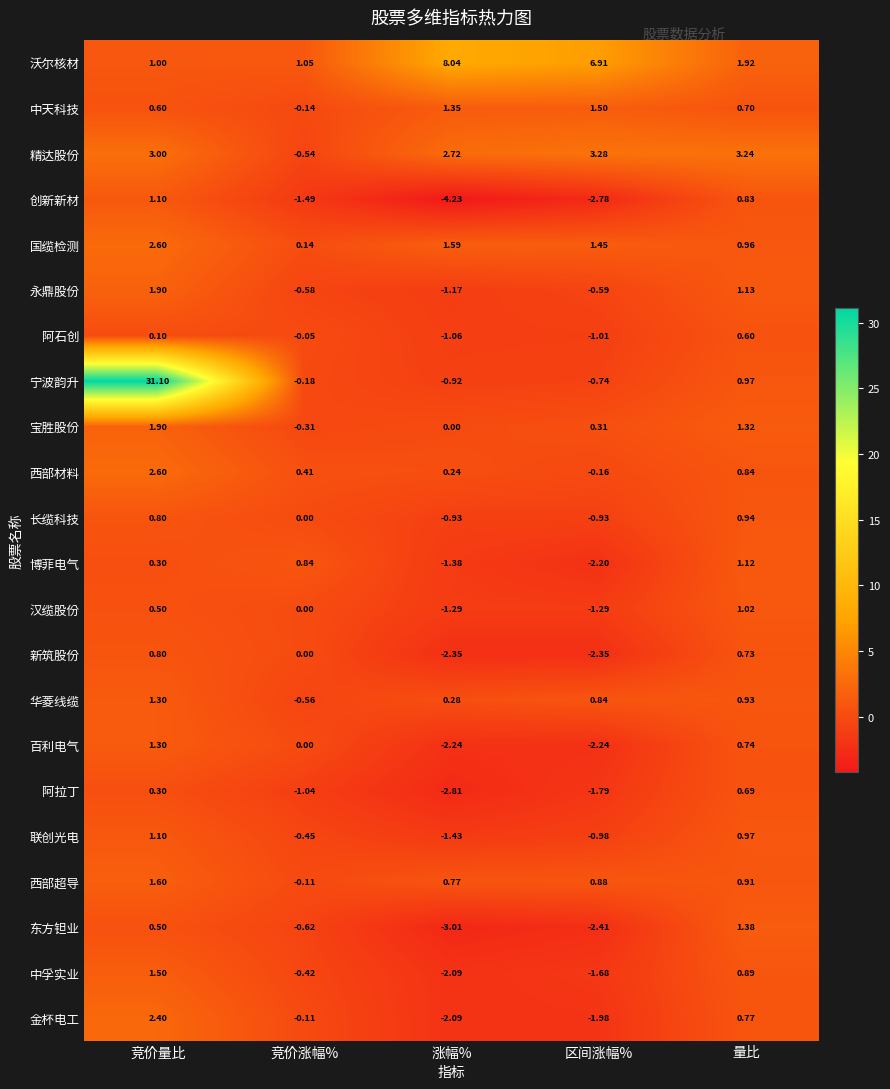

At which category does the chart reach its minimum across all series?

涨幅%